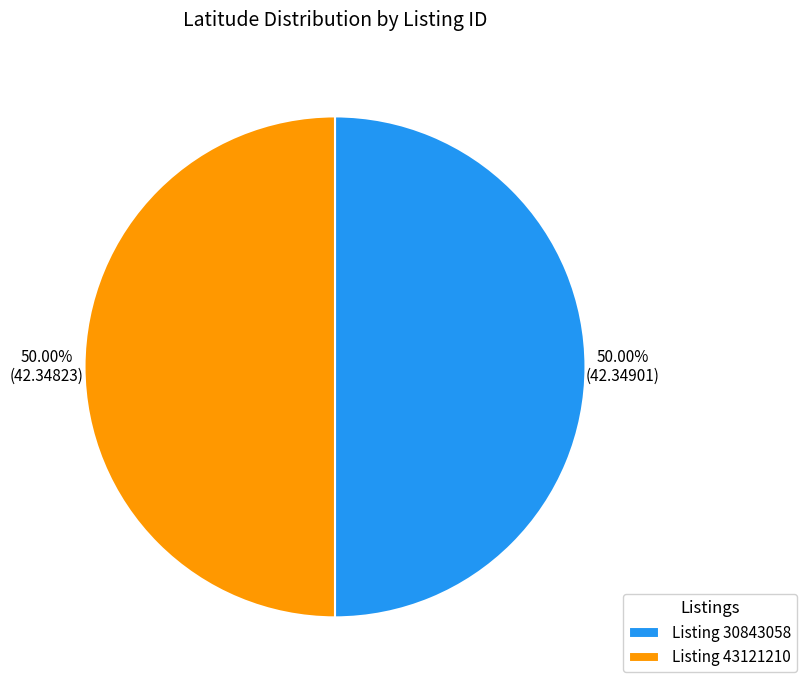

What is the ratio of the value at Listing 43121210 to the value at Listing 30843058?

1.0